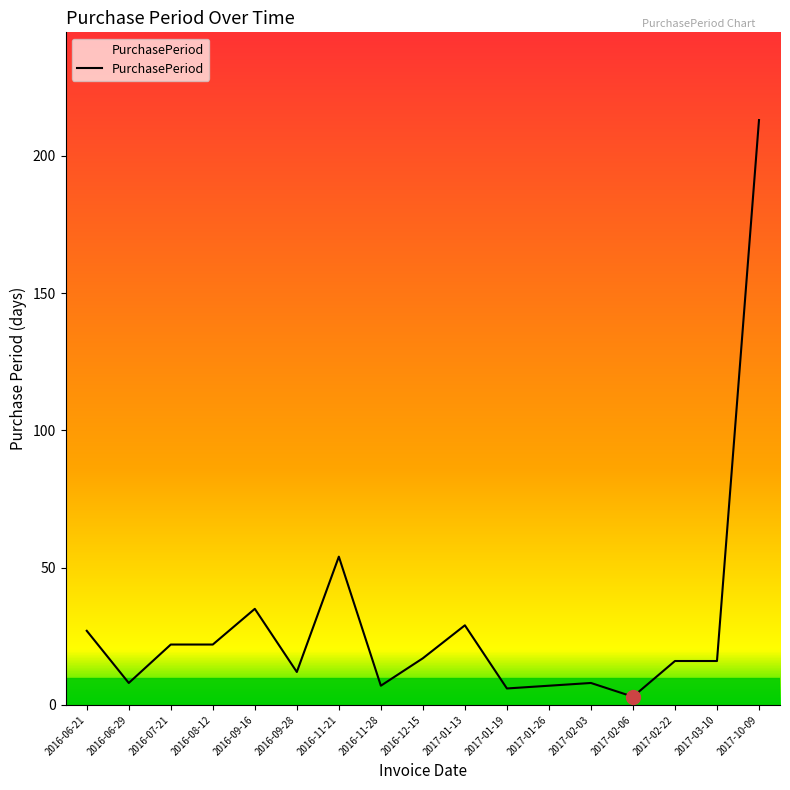

Reading left to right, transcribe all the data shown in this chart.

27	8	22	22	35	12	54	7	17	29	6	7	8	3	16	16	213